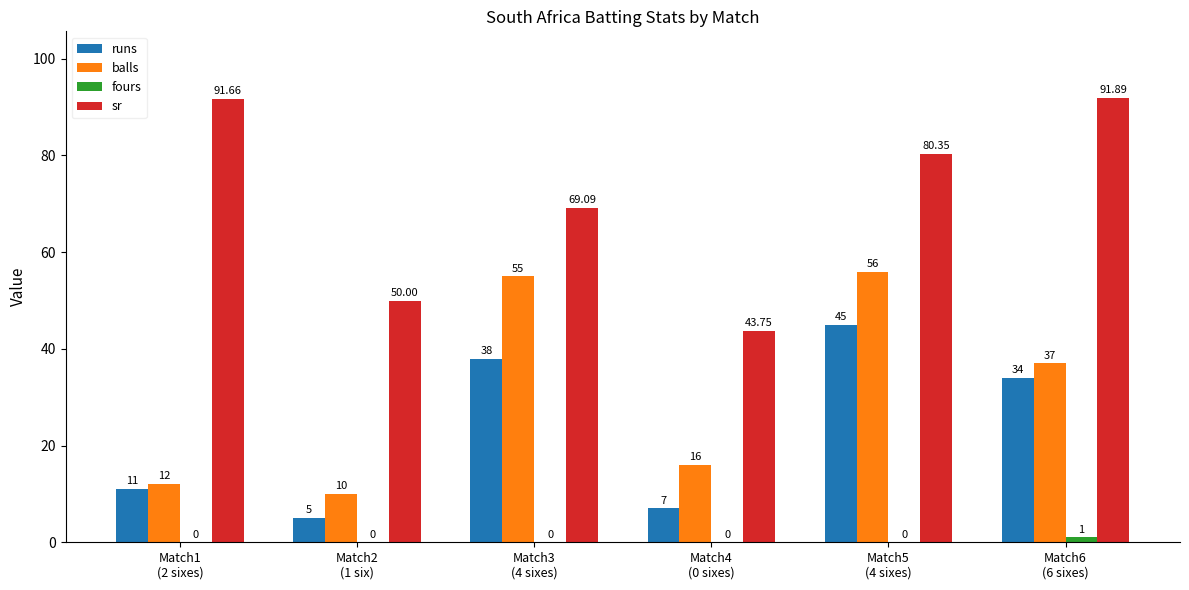

Count the number of categories in the chart.

6